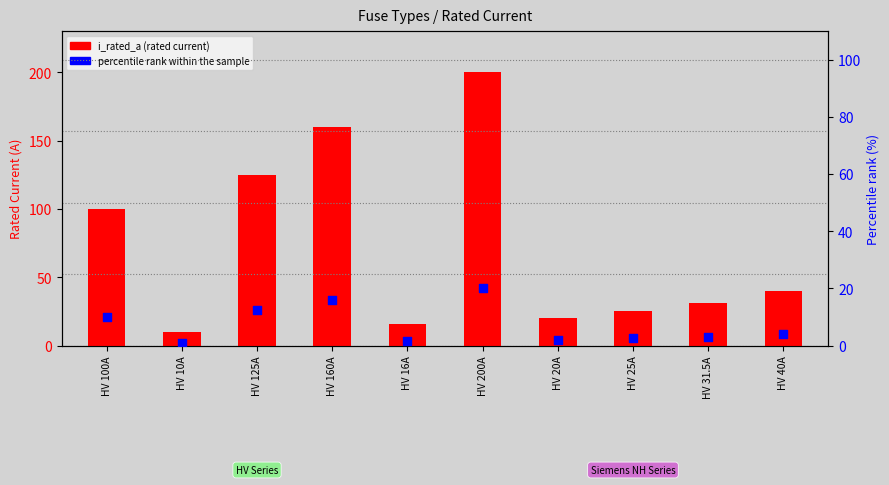

What are all the series names shown in the legend?

i_rated_a, percentile rank within the sample